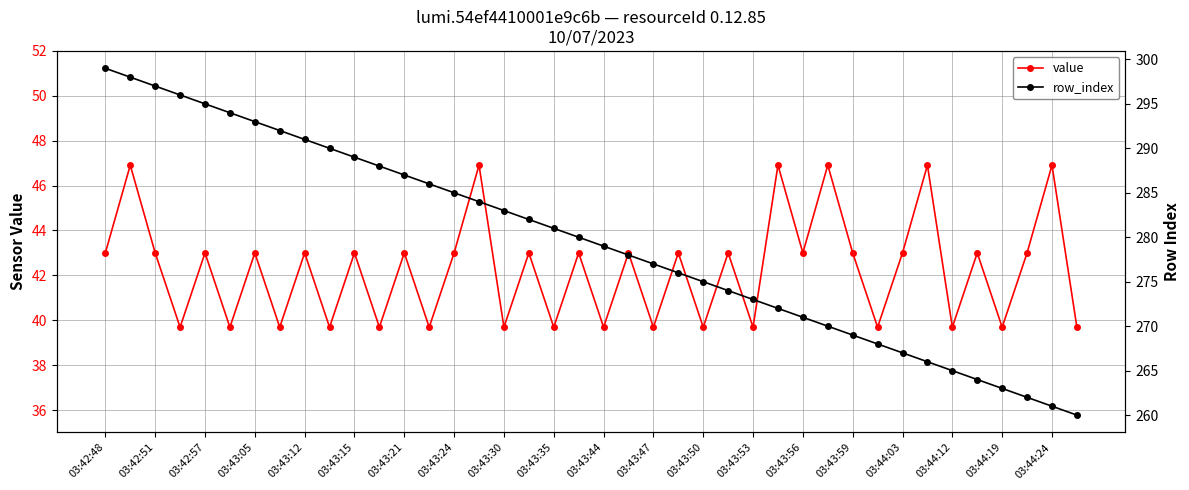

True or false: row_index and value cross at least once.

False